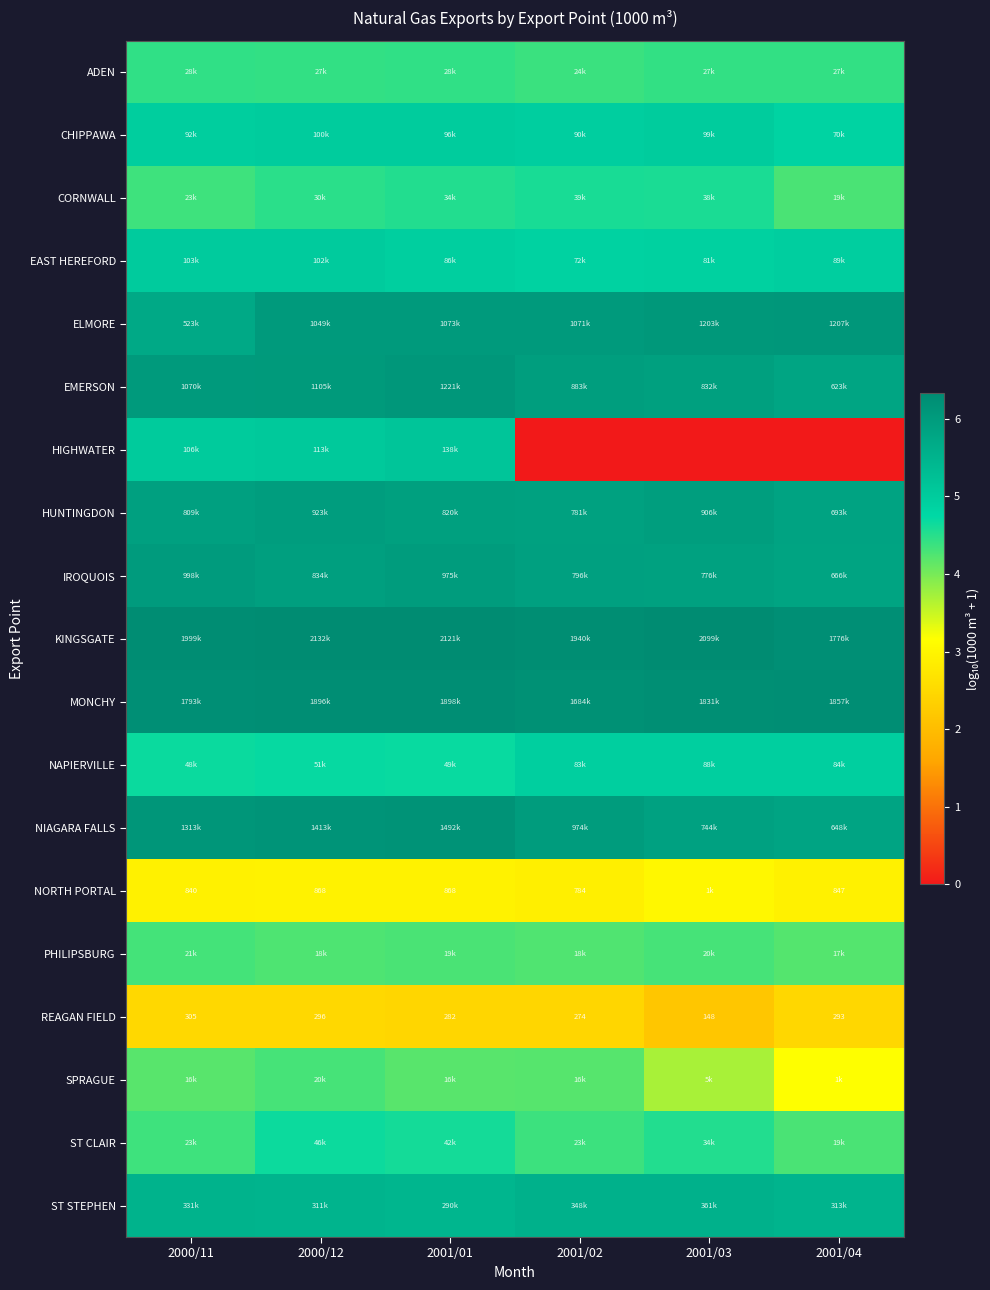

Rank the series at 2001/01 from highest to lowest value.

KINGSGATE, MONCHY, NIAGARA FALLS, EMERSON, ELMORE, IROQUOIS, HUNTINGDON, ST STEPHEN, HIGHWATER, CHIPPAWA, EAST HEREFORD, NAPIERVILLE, ST CLAIR, CORNWALL, ADEN, PHILIPSBURG, SPRAGUE, NORTH PORTAL, REAGAN FIELD